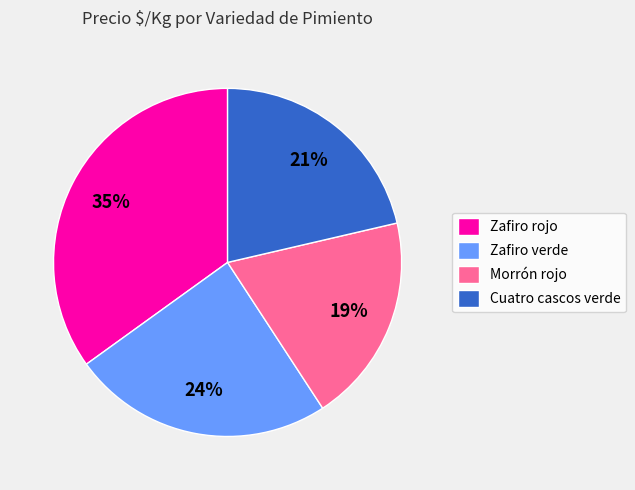

Is there a majority slice in this chart?

No